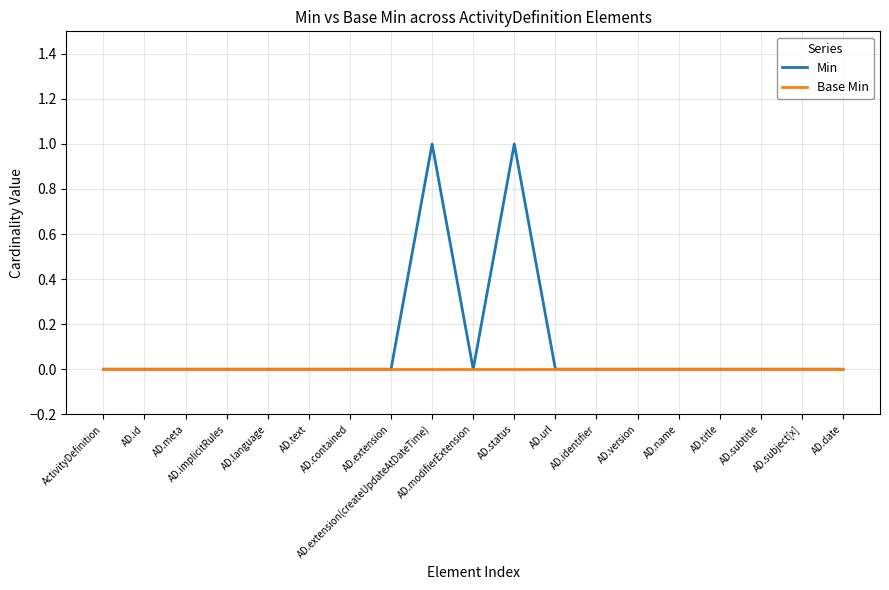

Reading right to left, what are all the values shown in this chart?

Min: 0	0	0	0	0	0	0	0	1	0	1	0	0	0	0	0	0	0	0
Base Min: 0	0	0	0	0	0	0	0	0	0	0	0	0	0	0	0	0	0	0